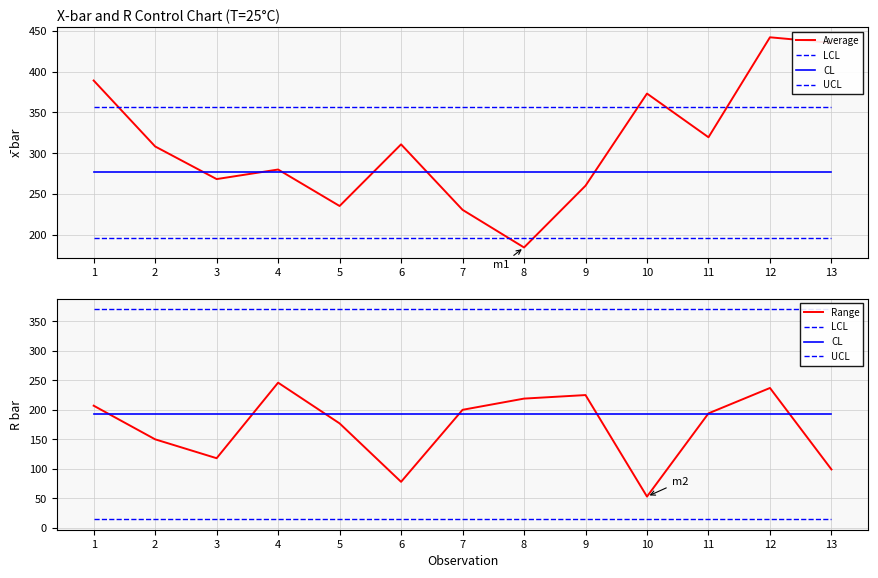

Where does the Average series first go above 308?

1